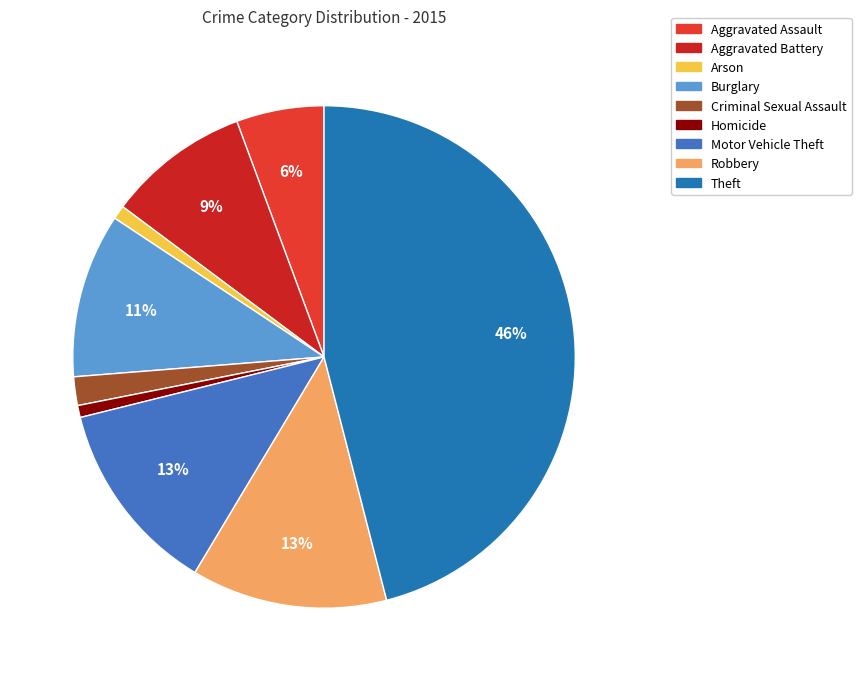

To the nearest percent, what is the difference between the Robbery and Aggravated Assault slice percentages?

7%